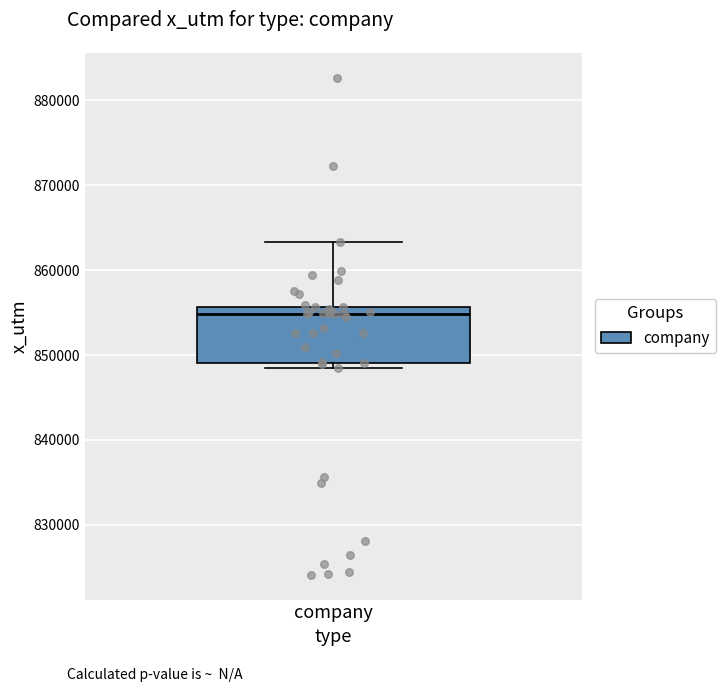

Where does the upper whisker of the box for company end on the y-axis? The values are not printed on the chart, so give them approximately, as read against the axis.

863000